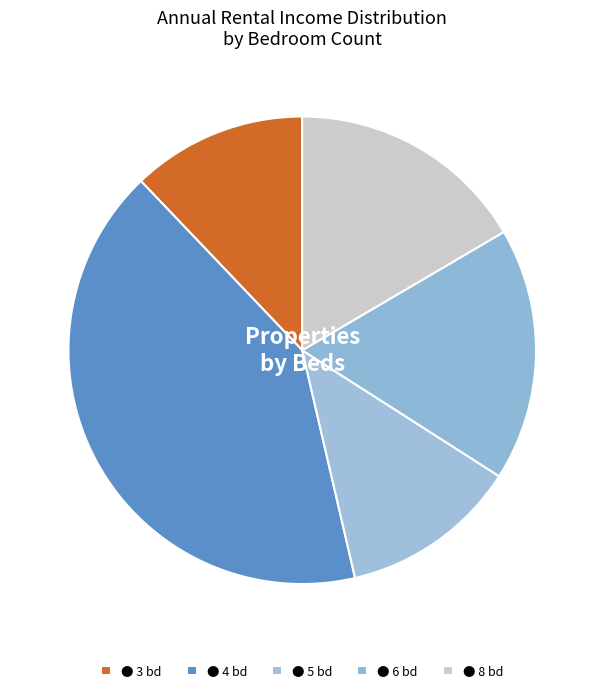

How many segments does this pie chart have?

5